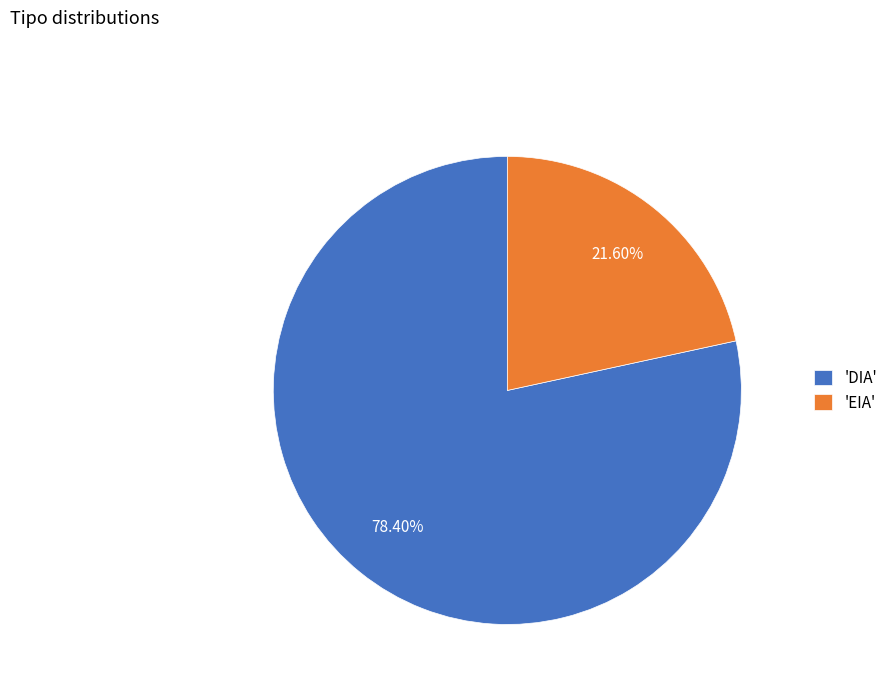

Is the sum of 'DIA' and 'EIA' greater than half?

Yes